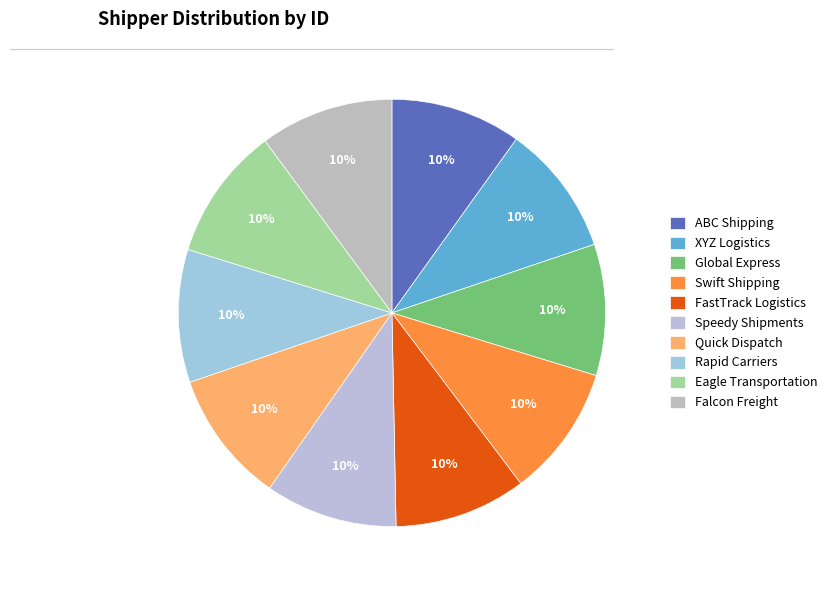

Rank the categories by value from lowest to highest.

ABC Shipping, XYZ Logistics, Global Express, Swift Shipping, FastTrack Logistics, Speedy Shipments, Quick Dispatch, Rapid Carriers, Eagle Transportation, Falcon Freight